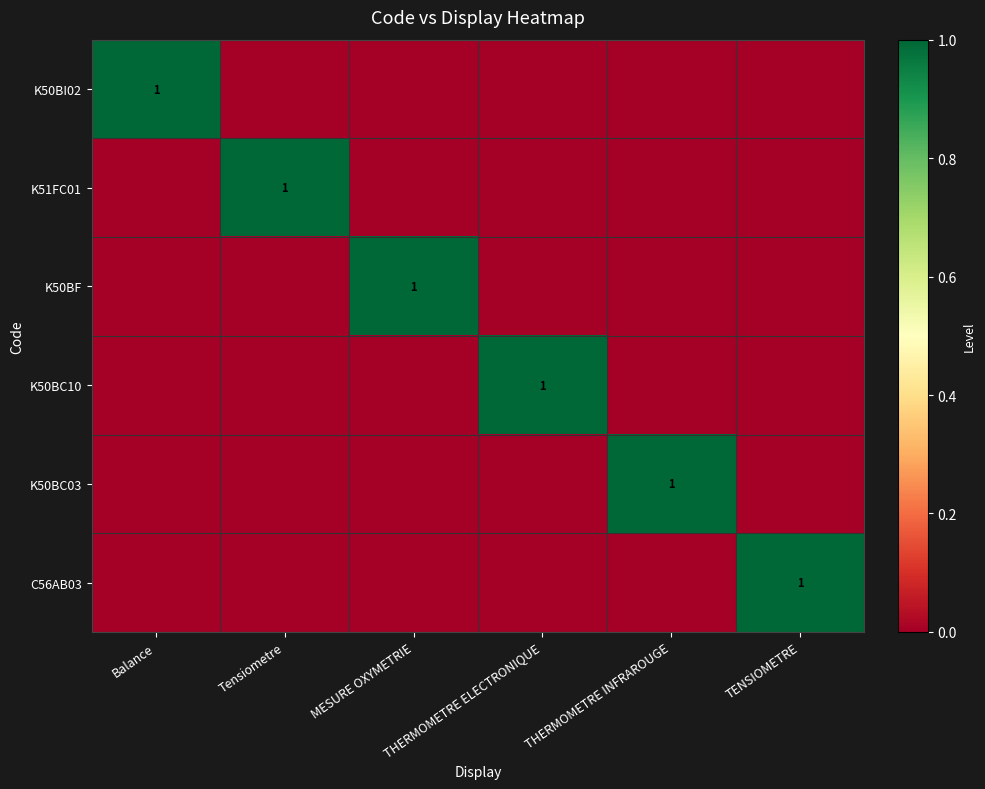

The K50BF series shows -1 at THERMOMETRE INFRAROUGE. True or false?

False